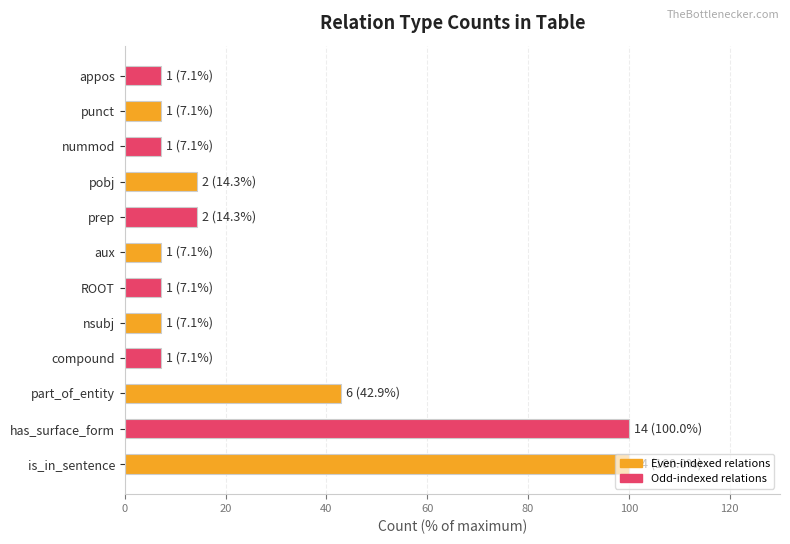

Approximately how many times larger is the value at has_surface_form compared to part_of_entity?

2.3